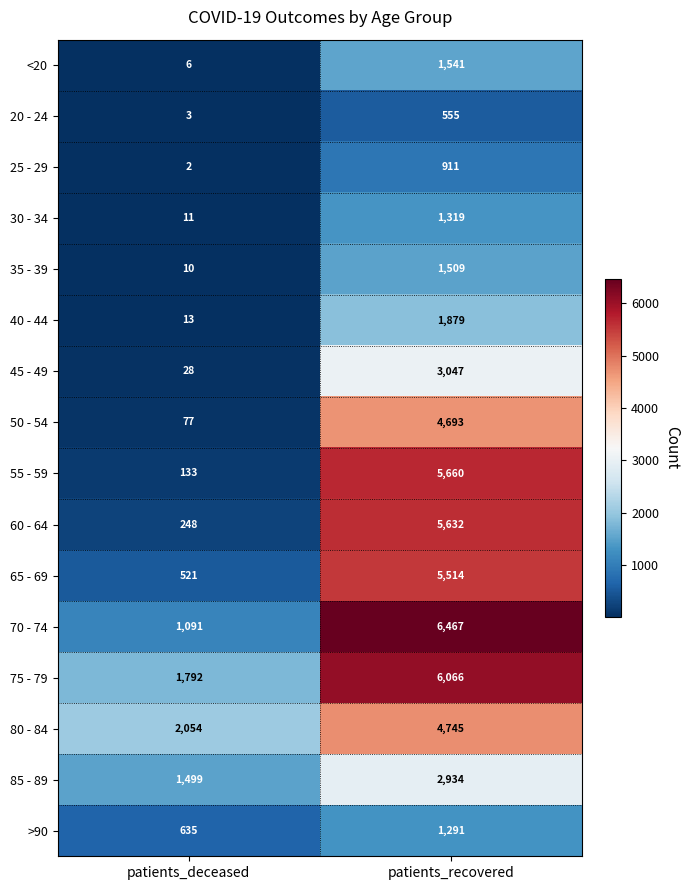

At patients_recovered, list the series in order from smallest to largest.

20 - 24, 25 - 29, >90, 30 - 34, 35 - 39, <20, 40 - 44, 85 - 89, 45 - 49, 50 - 54, 80 - 84, 65 - 69, 60 - 64, 55 - 59, 75 - 79, 70 - 74